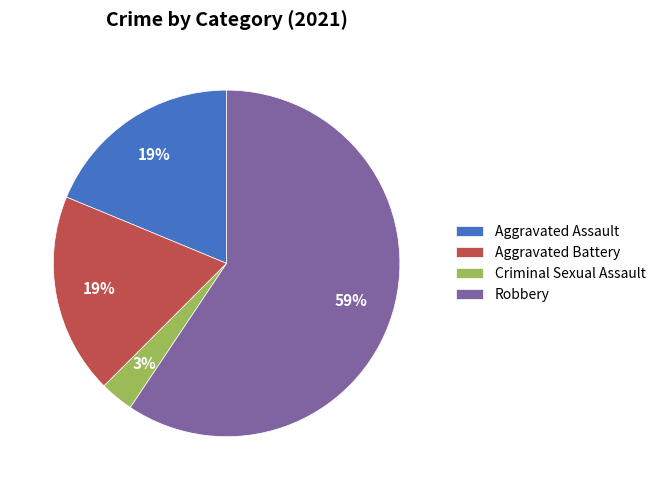

What is the smallest slice in the pie chart?

Criminal Sexual Assault